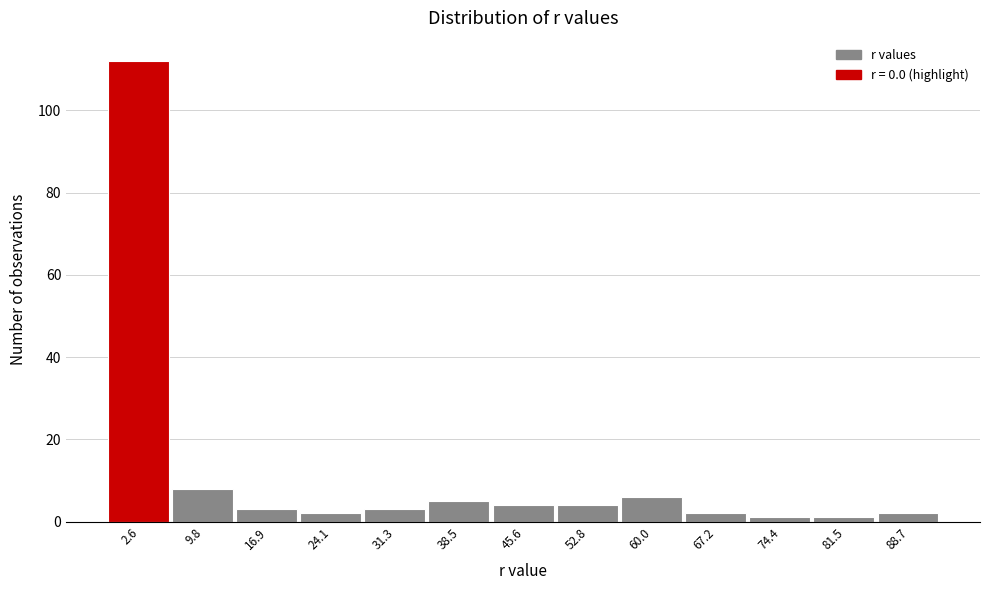

What is the height of the bar covering 64 to 71 on the x-axis? Neither the bar edges nor the heights are printed on the chart, so give them approximately, as read against the axes.

2